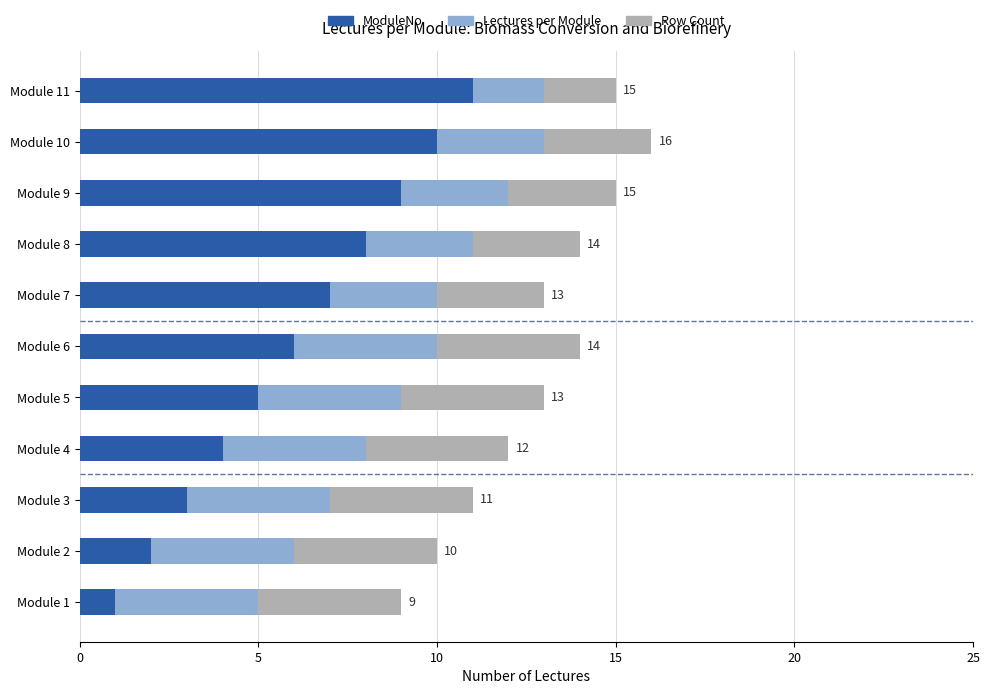

What is the highest value of the ModuleNo series?

11